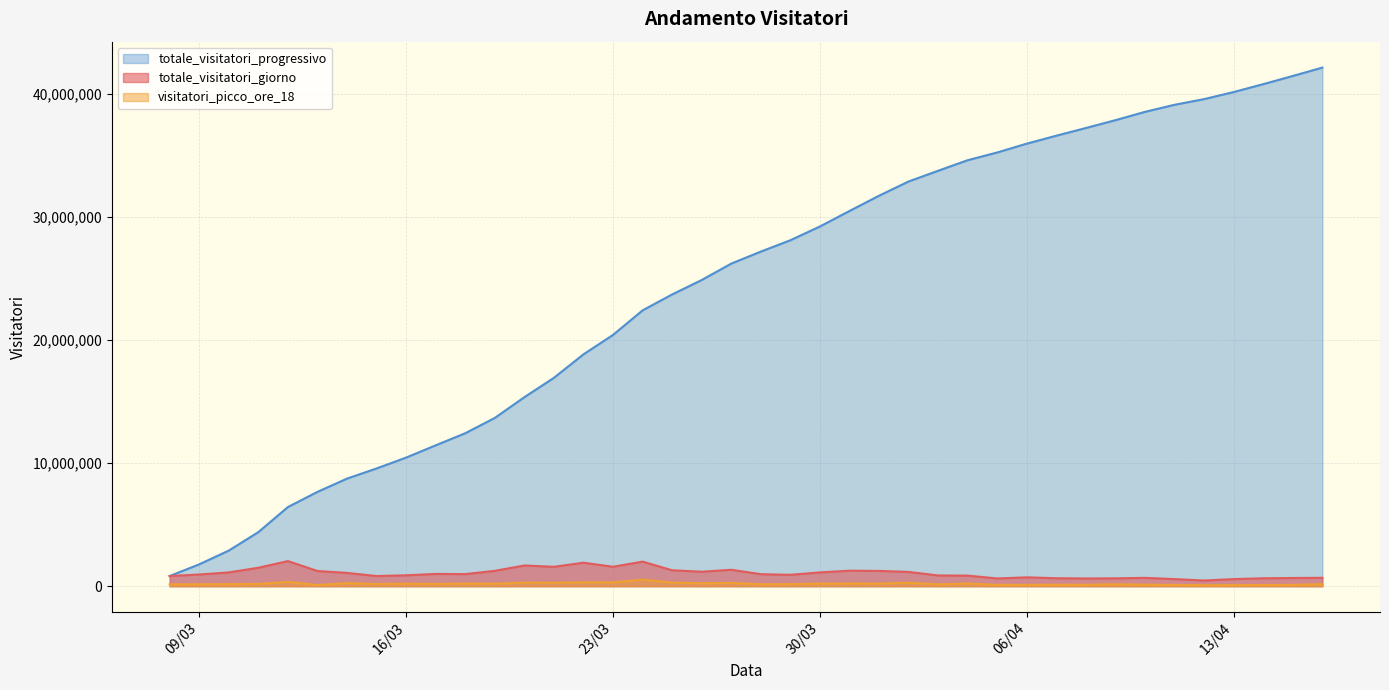

Does the chart have visible grid lines?

Yes